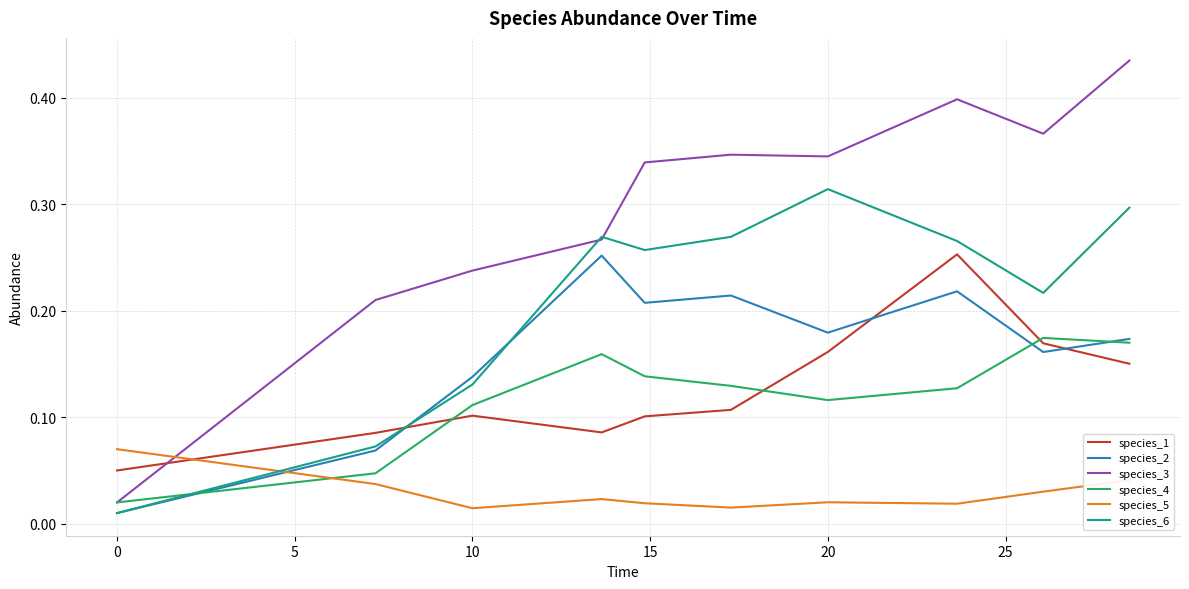

True or false: species_3 and species_2 cross at least once.

False